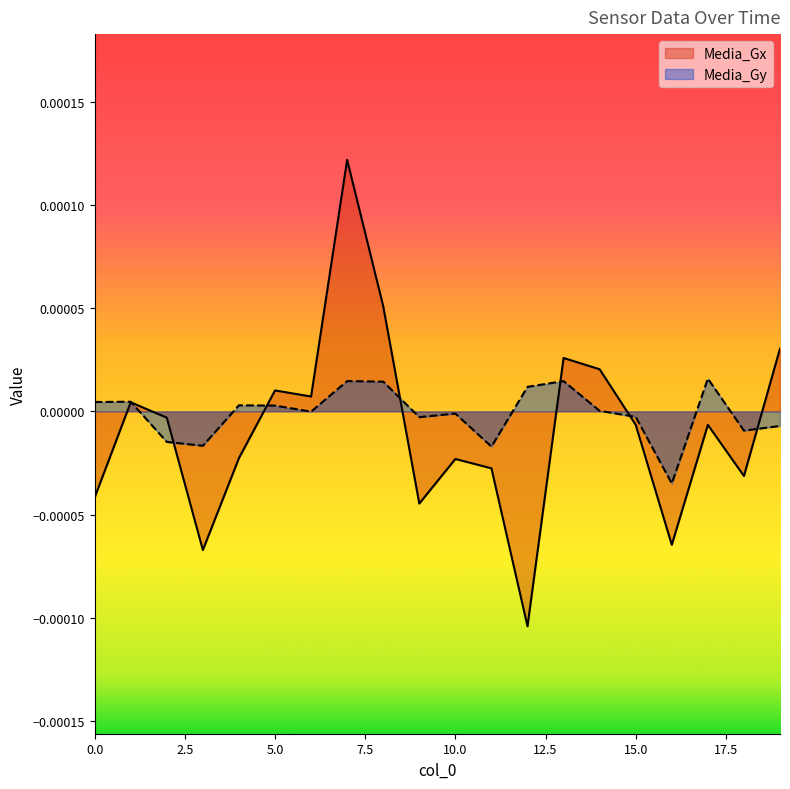

At which label does Media_Gx first exceed 0?

1